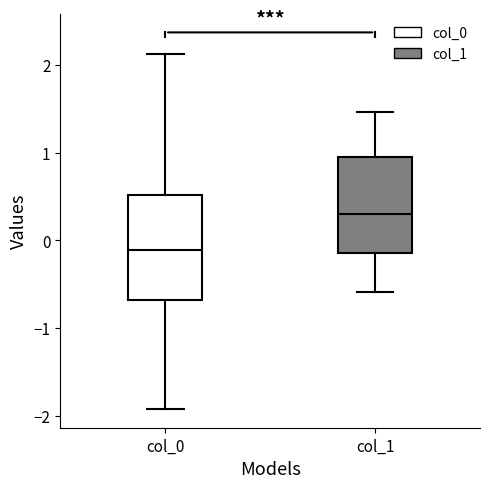

Which box has the lowest median line?

col_0